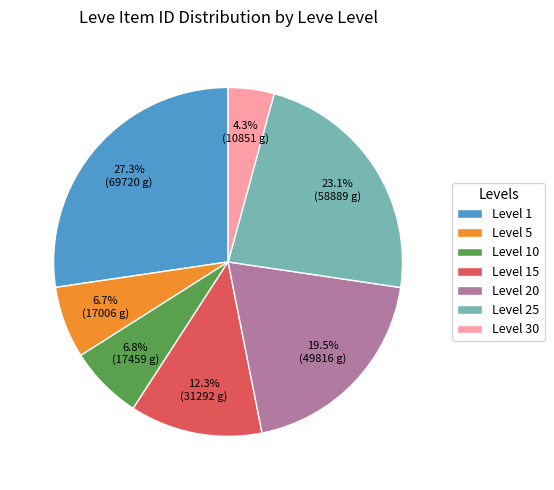

What portion of the pie excludes Level 1?

72.7%